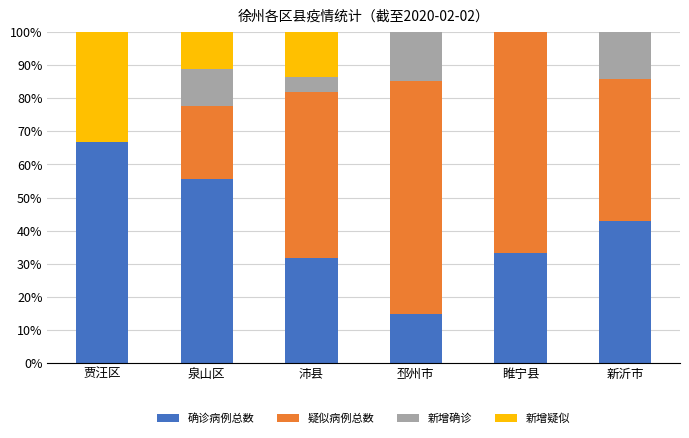

What are all the series names shown in the legend?

确诊病例总数, 疑似病例总数, 新增确诊, 新增疑似